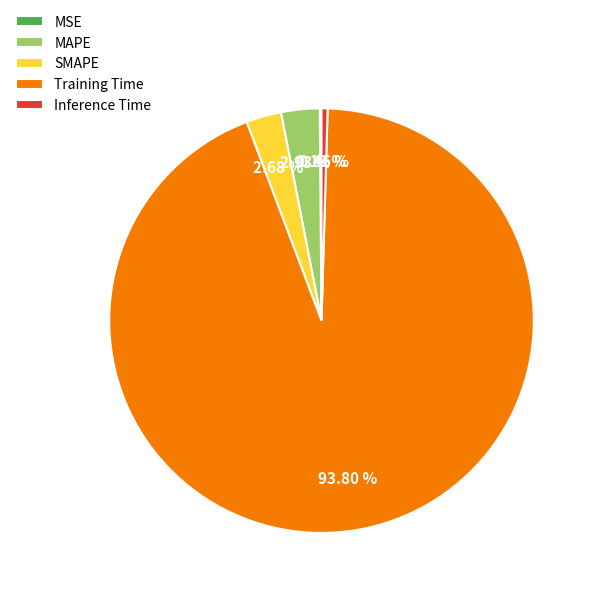

Is the sum of SMAPE and Inference Time greater than half?

No